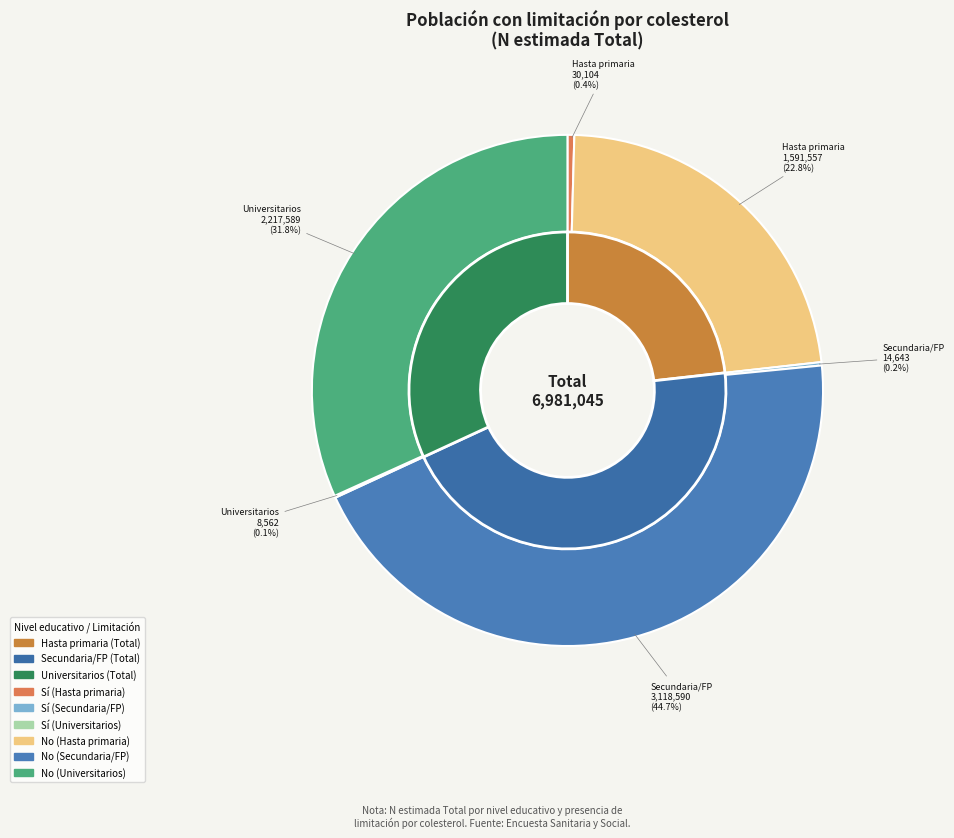

To the nearest percent, what is the combined percentage of Secundaria o FP (No) and Hasta primaria (Sí)?

45%